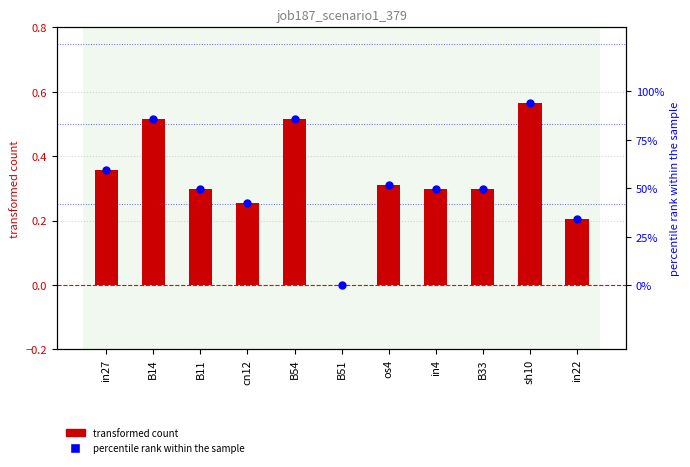

Which series reaches the minimum Y coordinate?

transformed count